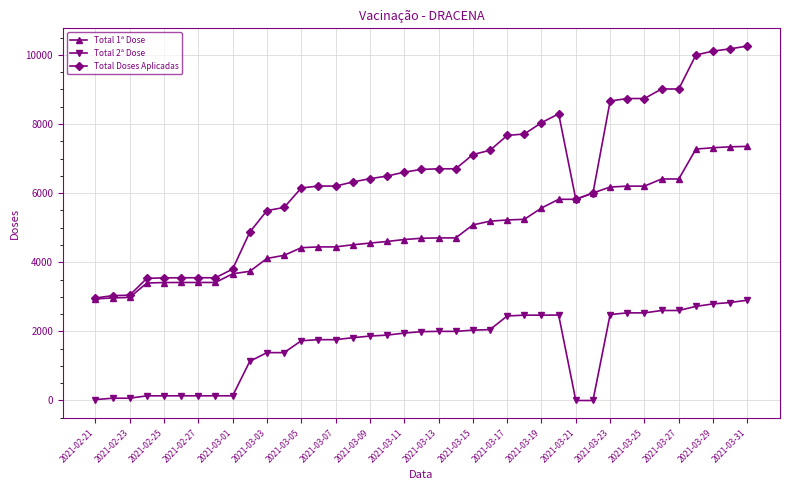

Does the chart have visible grid lines?

Yes